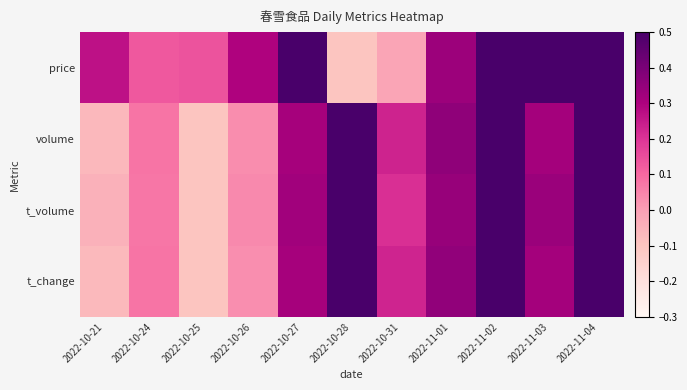

What is the greatest value displayed?

0.7